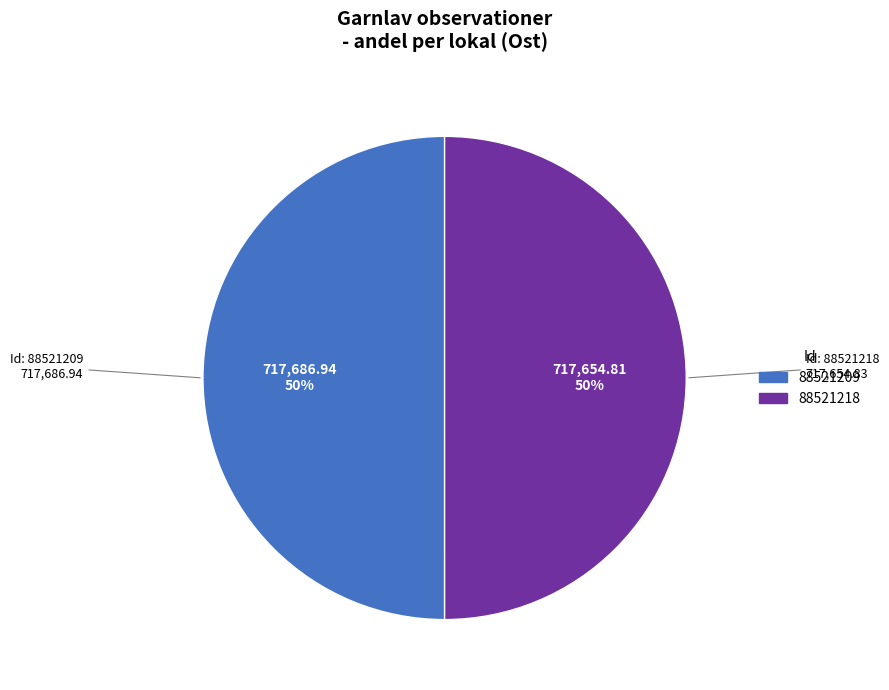

Approximately how many times larger is the value at 88521218 compared to 88521209?

1.0